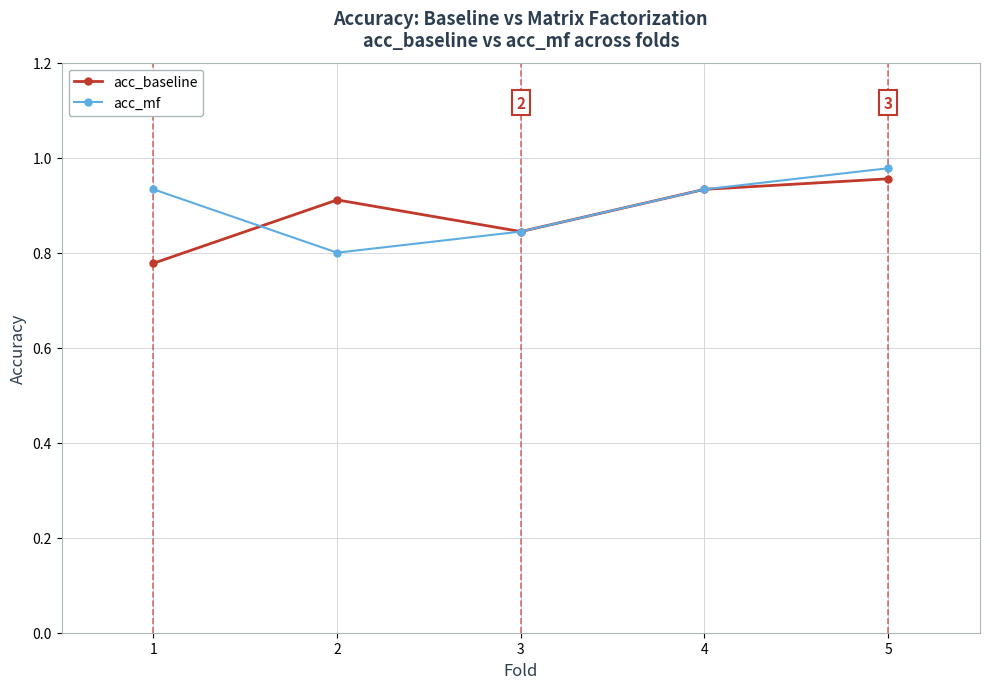

Count the acc_baseline values in the range 0 to 1.

5